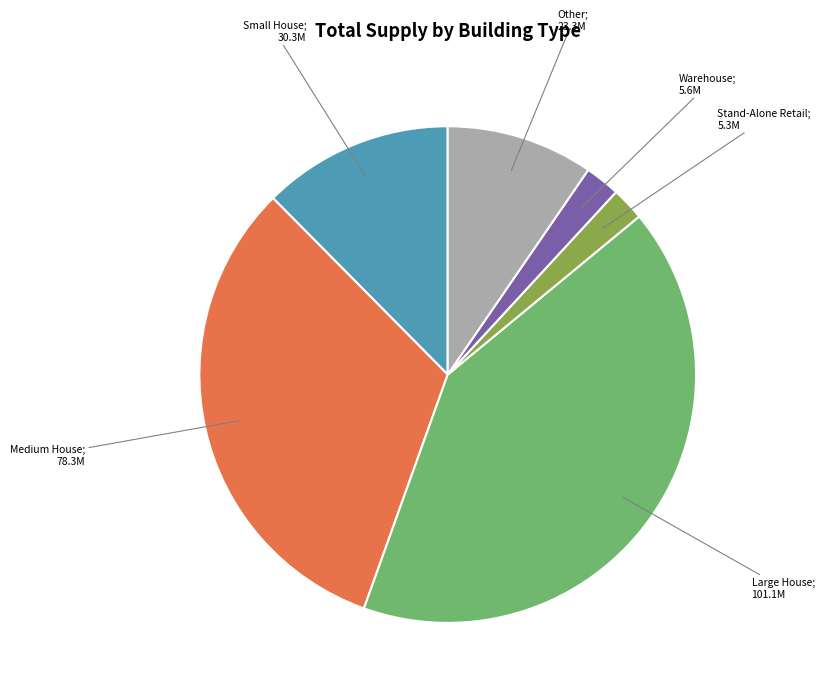

Is there a majority slice in this chart?

No